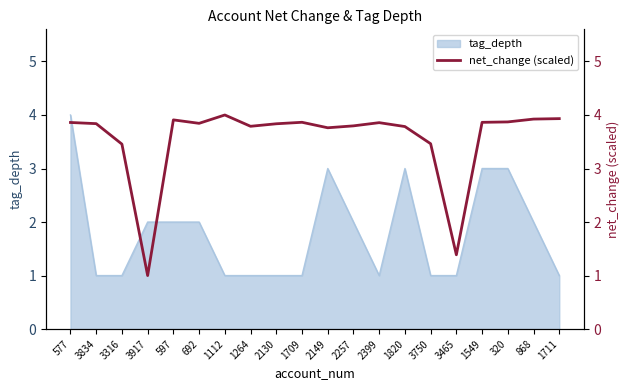

What is the highest value of the tag_depth series?

4